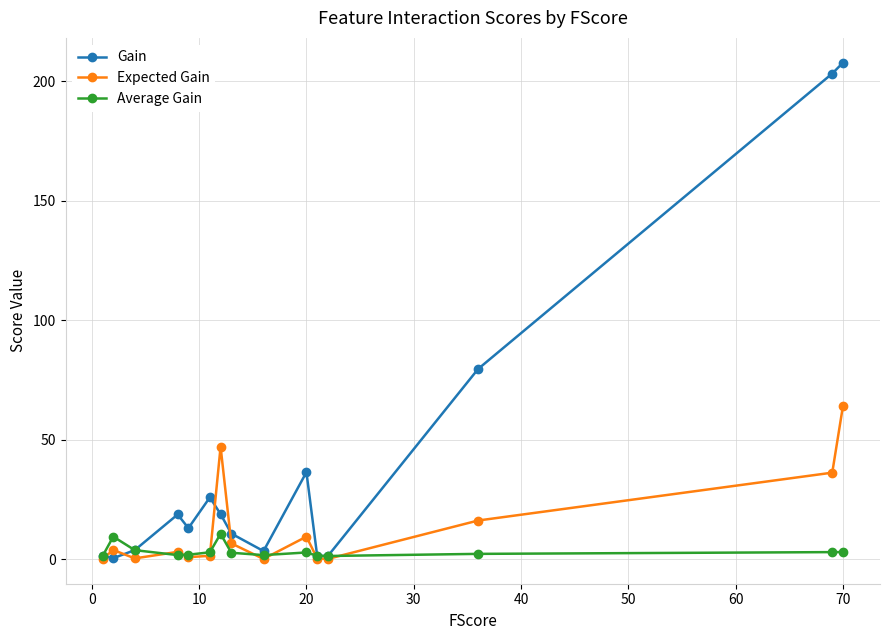

Which series has the largest total across all categories?

Gain